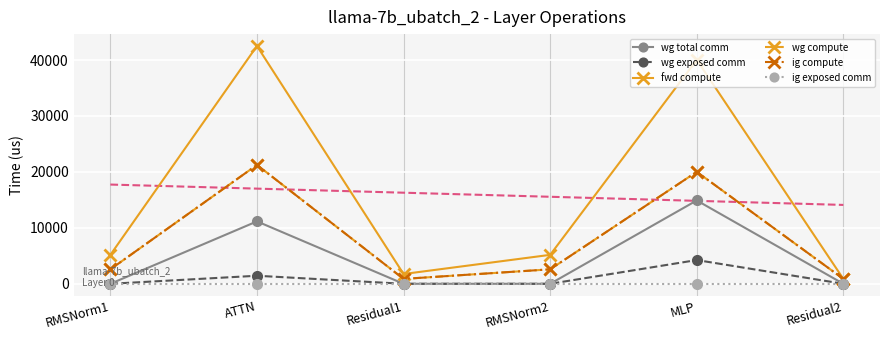

True or false: wg exposed comm and wg total comm intersect in this chart.

False